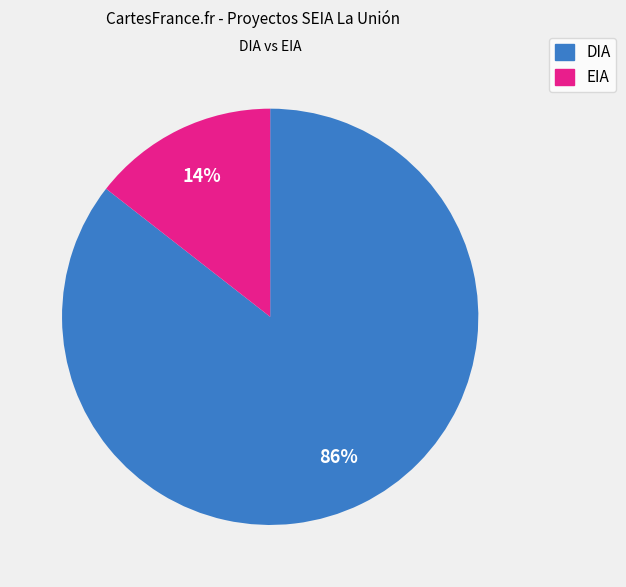

Which category has the biggest portion of the pie?

DIA